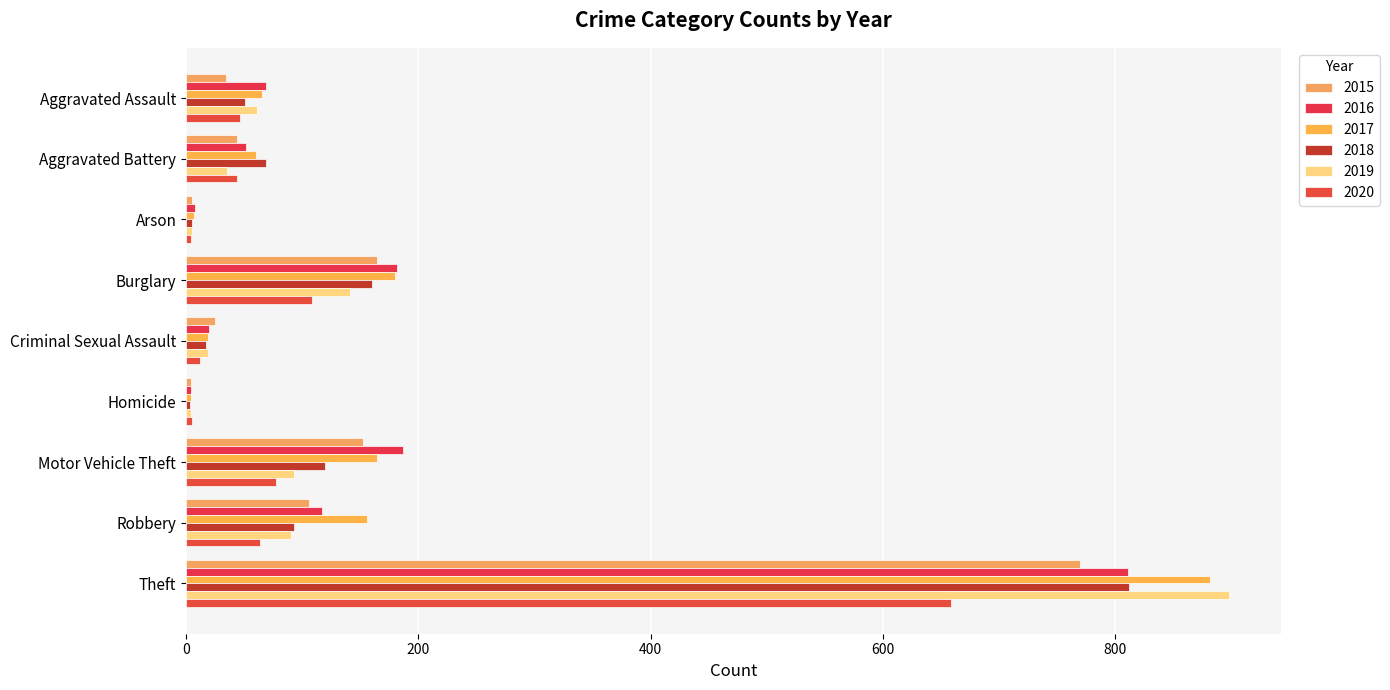

How many values in the 2018 series are below 69?

4